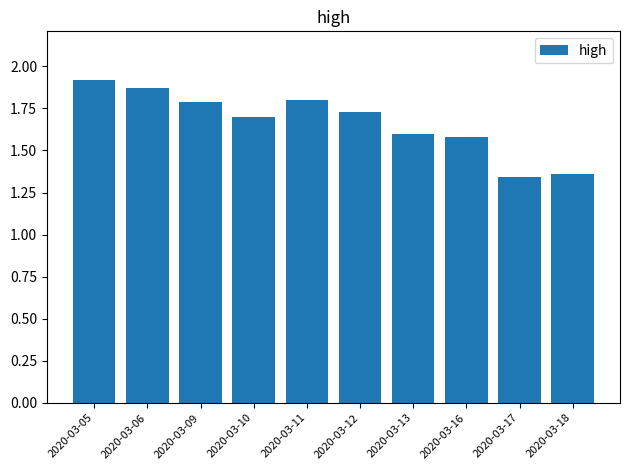

What is the value of the 7th bar from the left?

1.6